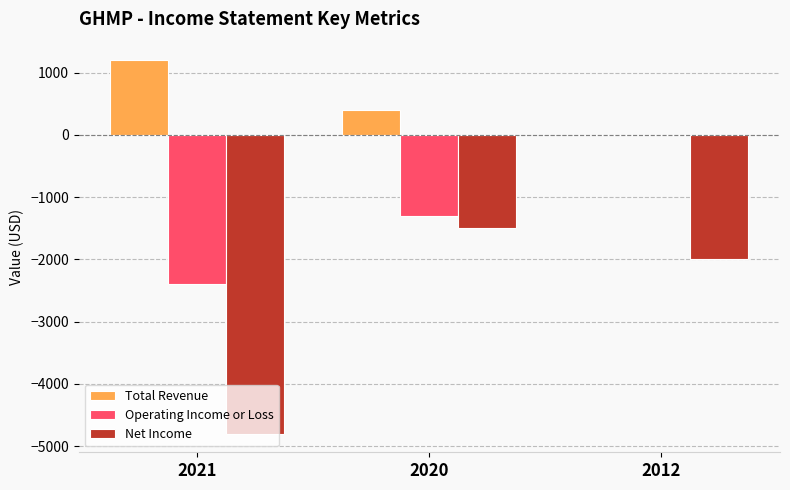

Which series has the largest total across all categories?

Total Revenue